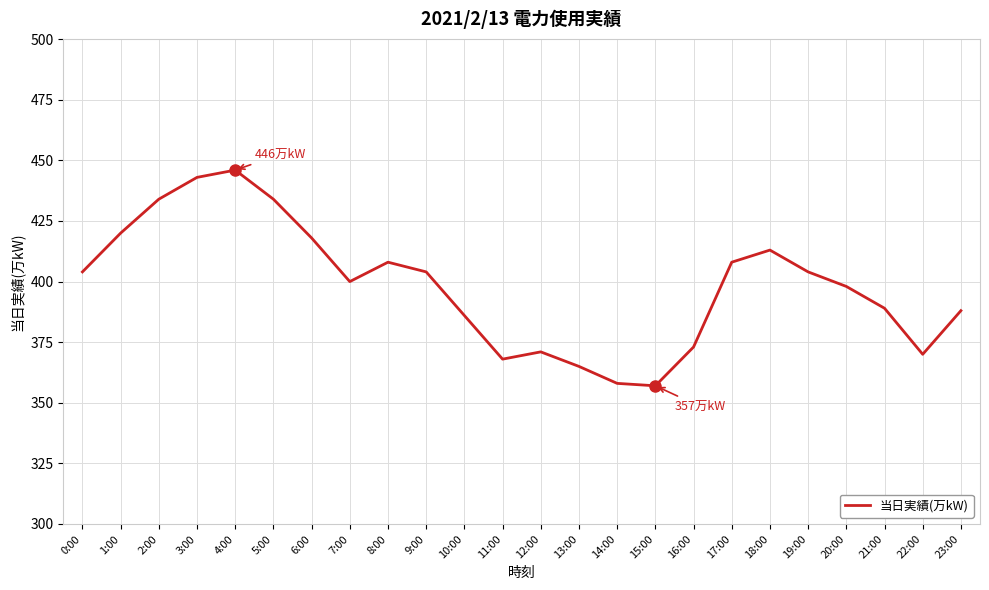

What is the ratio of the value at 7:00 to the value at 10:00?

1.0